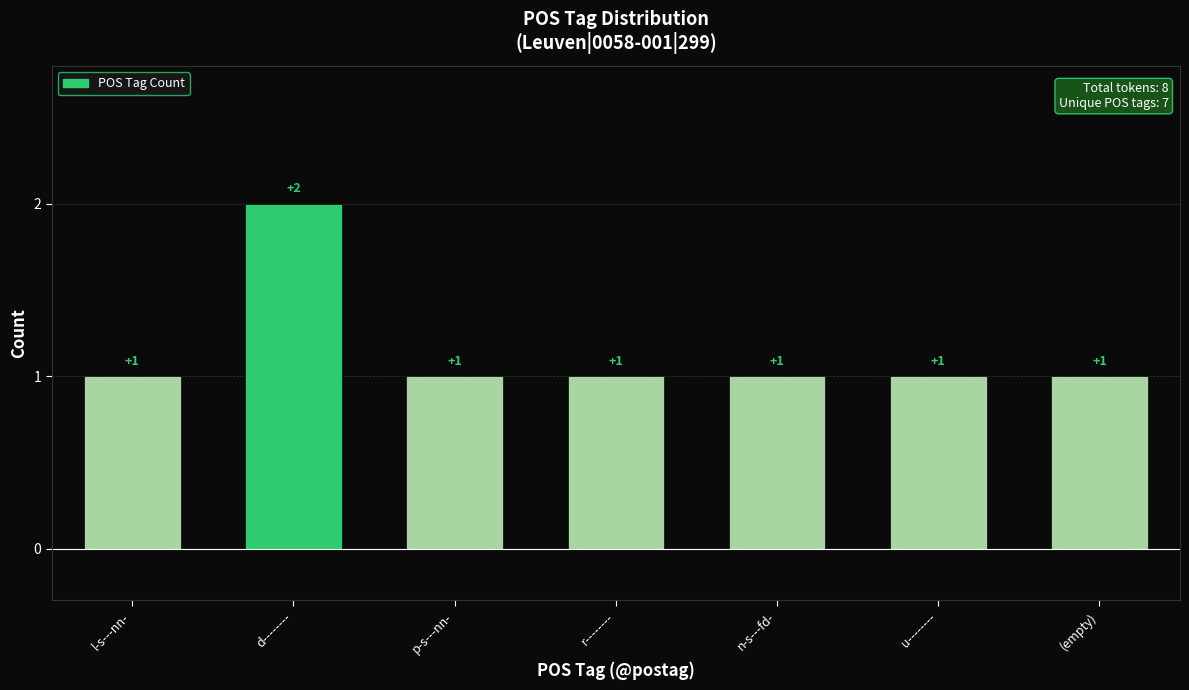

How many values are between 1 and 2?

7